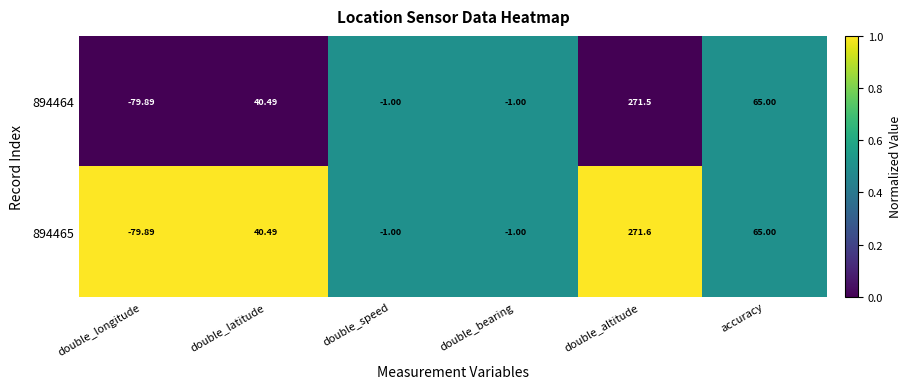

Which series changed the most between double_latitude and double_altitude?

894465